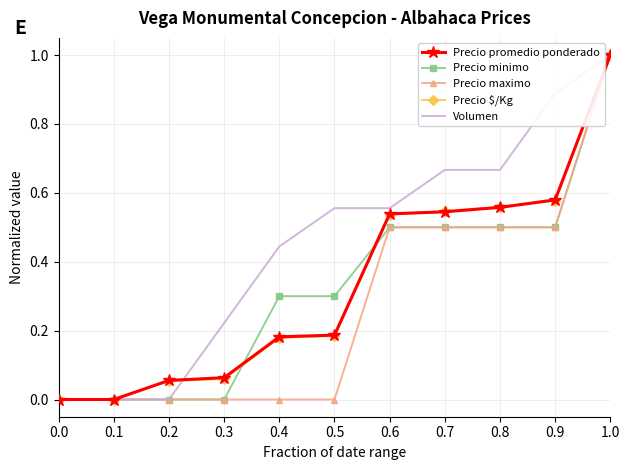

How many series are shown in this chart?

5